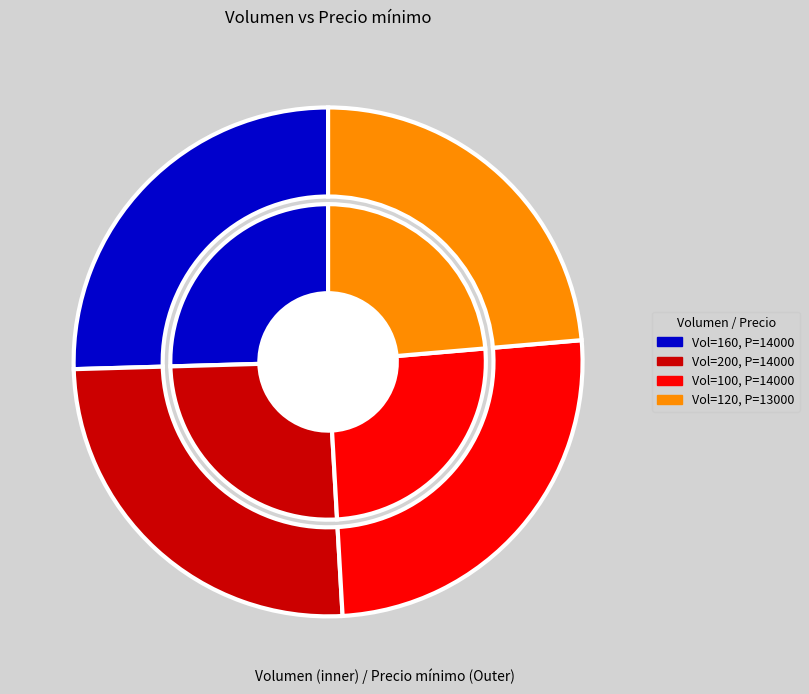

Which category has the smallest portion of the pie?

120